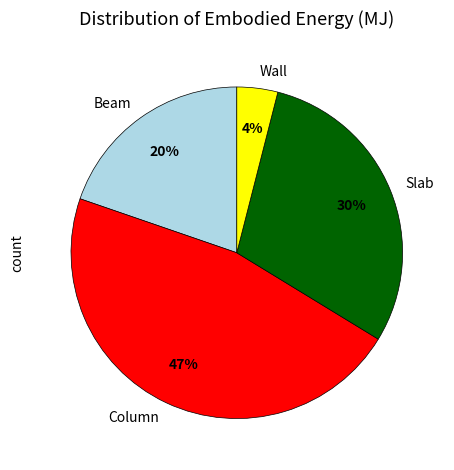

Which category has the smallest portion of the pie?

Wall